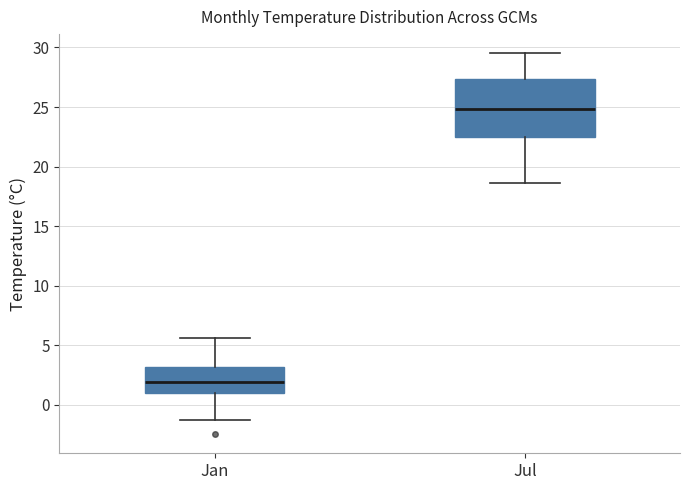

Which box is the tallest, from its lower edge to its upper edge?

Jul